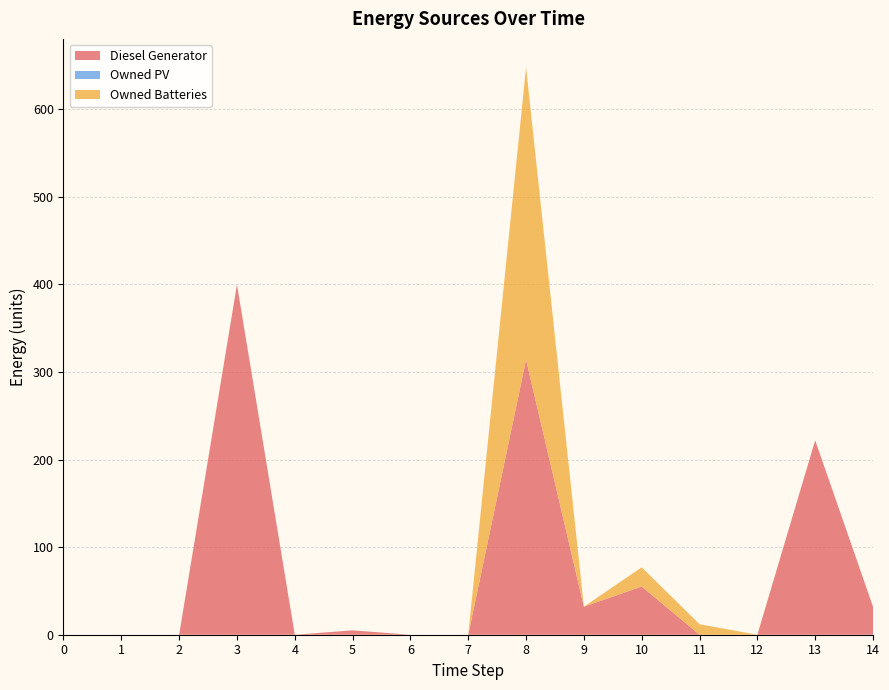

Reading left to right, extract all data points from this chart.

Diesel Generator: 0	0	0	400	0	5	0	0	314	32	55	0	0	222	32
Owned PV: 0	0	0	0	0	0	0	0	0	0	0	0	0	0	0
Owned Batteries: 0	0	0	0	0	0	0	0	334	0	22	12	0	0	0